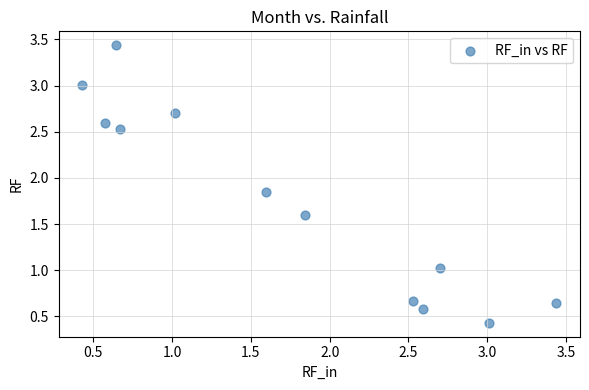

What is the range of X values (max minus min)?

3.0